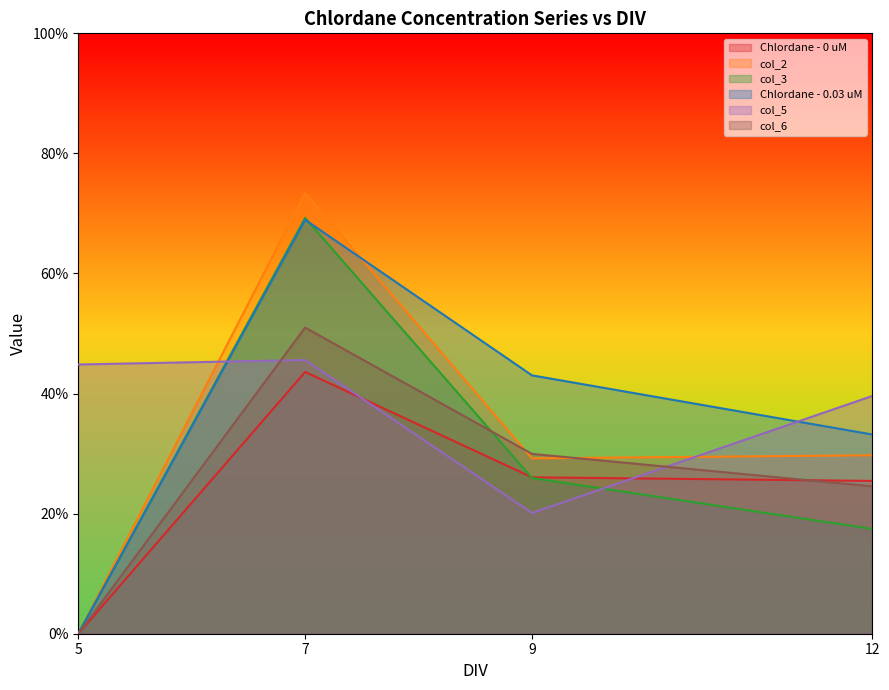

What is the approximate value of col_6 at 9?

0.3